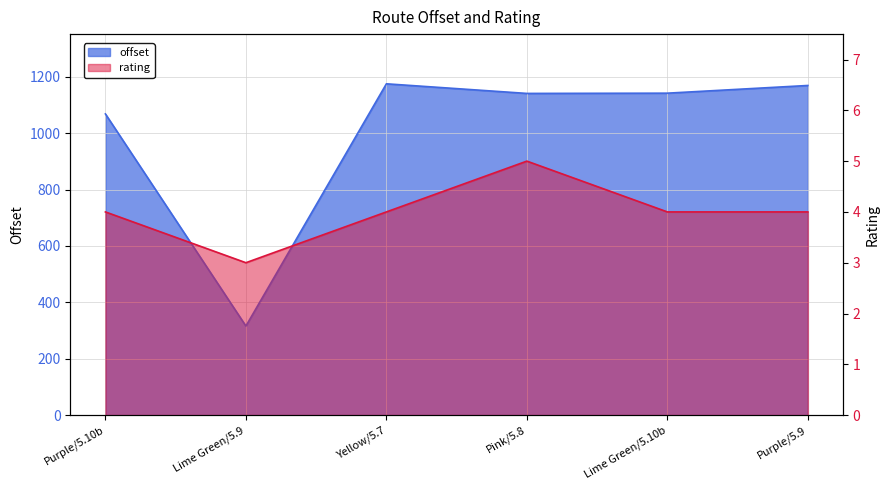

At which label does rating first exceed 4?

Pink/5.8